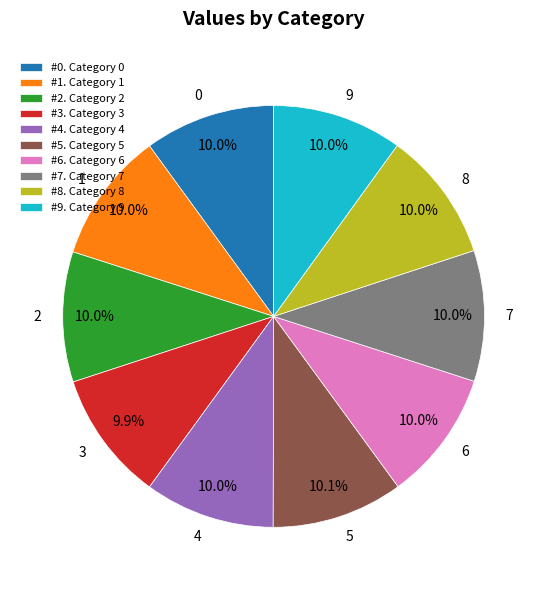

Is there any slice that represents more than half of the pie?

No